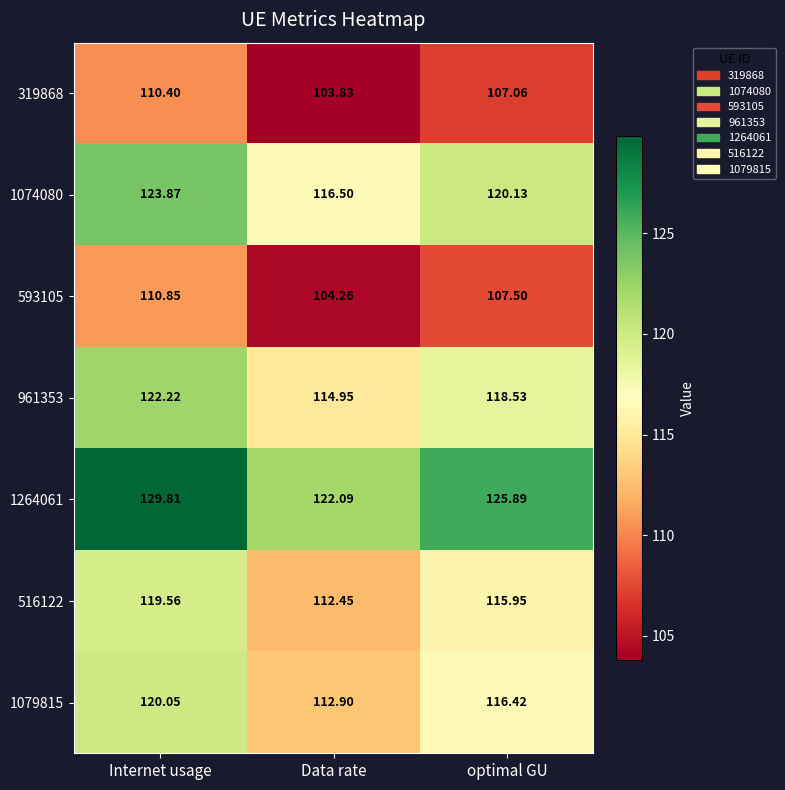

Which label corresponds to the smallest value in the chart?

Data rate